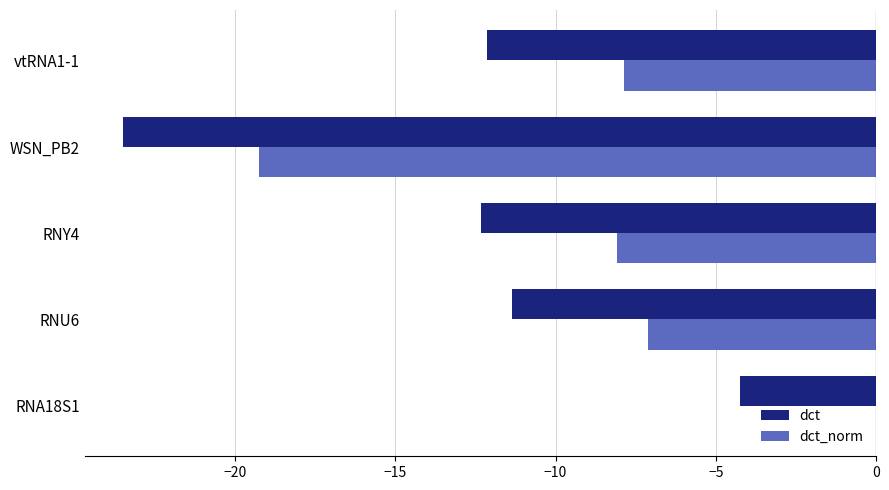

Which category has the highest value across all series?

RNA18S1